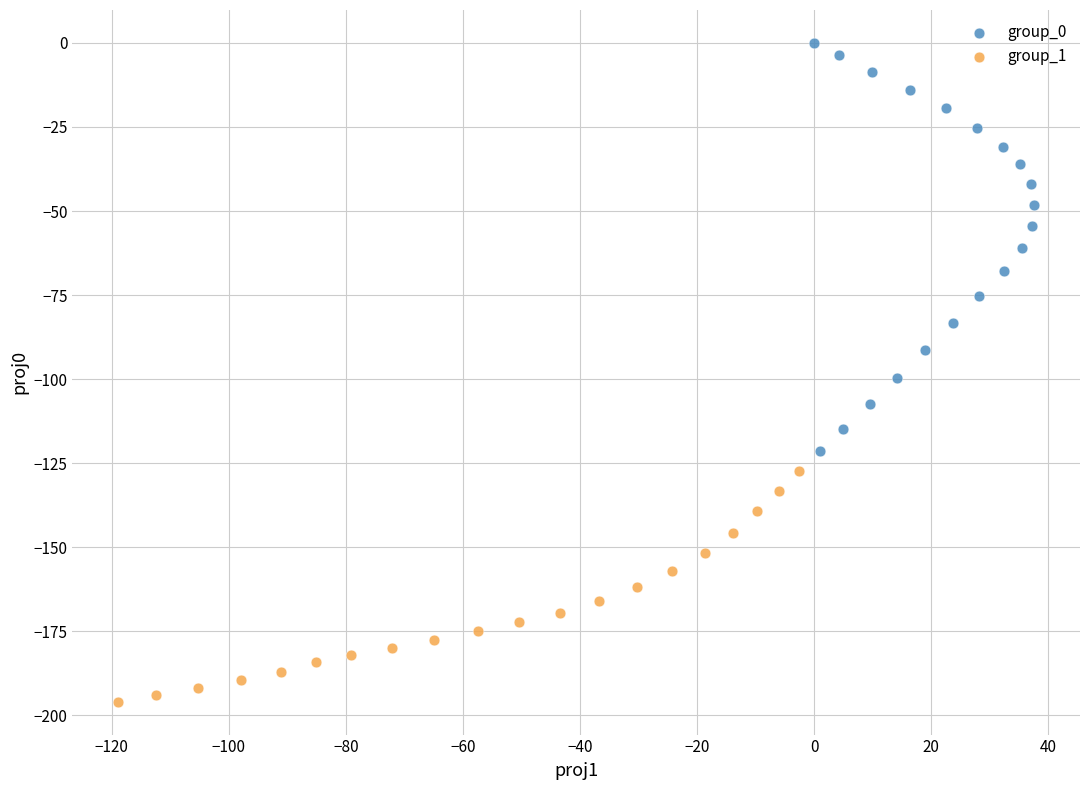

Which series has the widest spread of Y values?

group_0